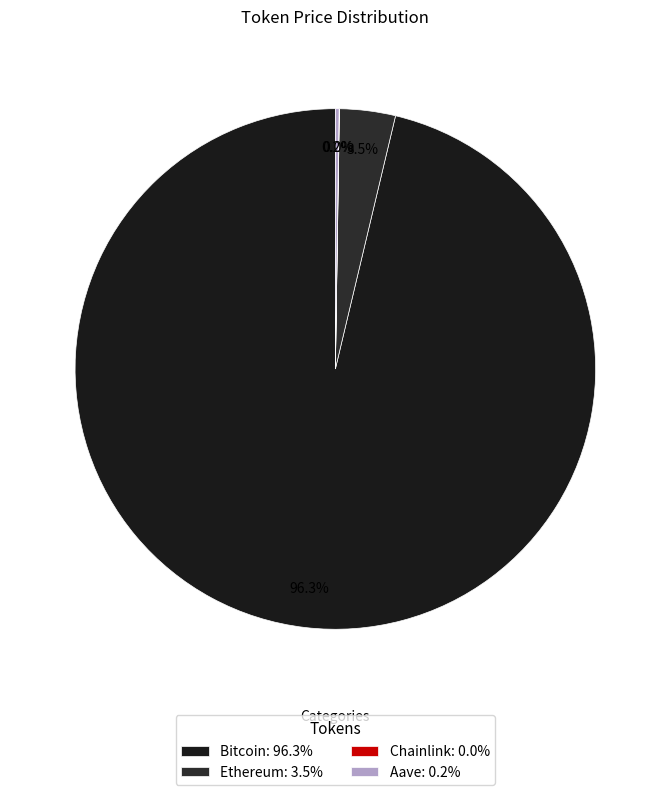

Rank the categories by value from lowest to highest.

Chainlink, Aave, Ethereum, Bitcoin